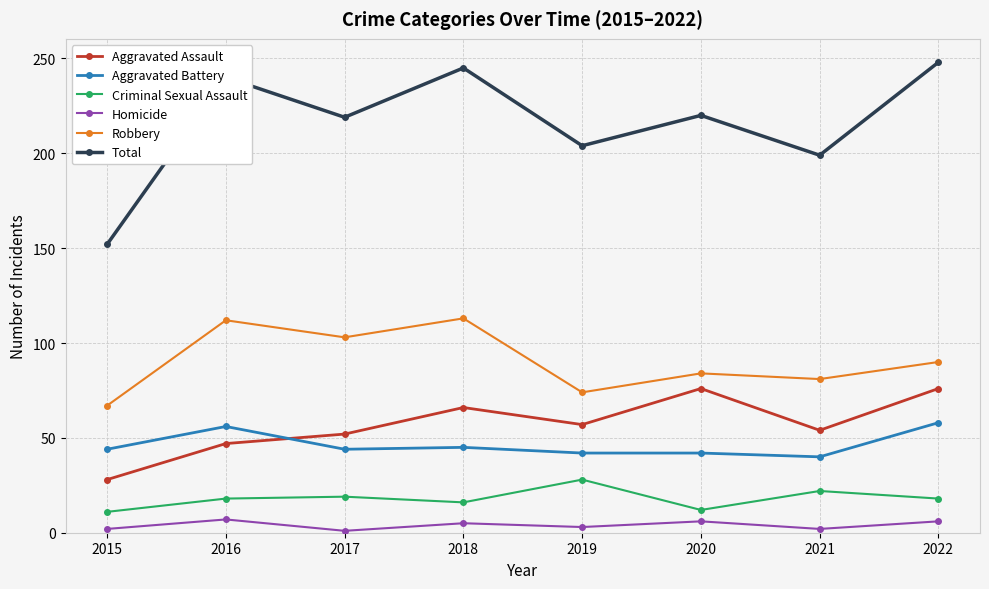

What is the difference between the highest and lowest values at 2018?

240